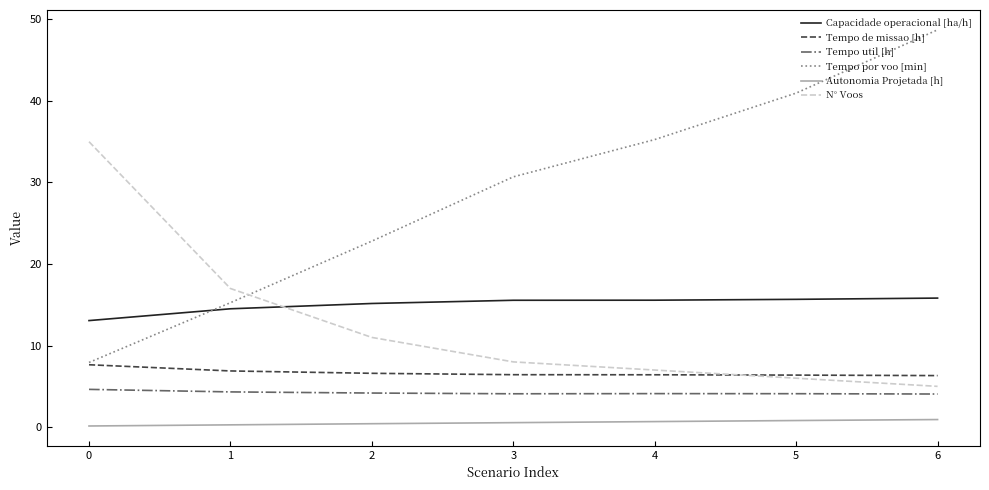

What is the sum of all Tempo util [h] values?

29.5